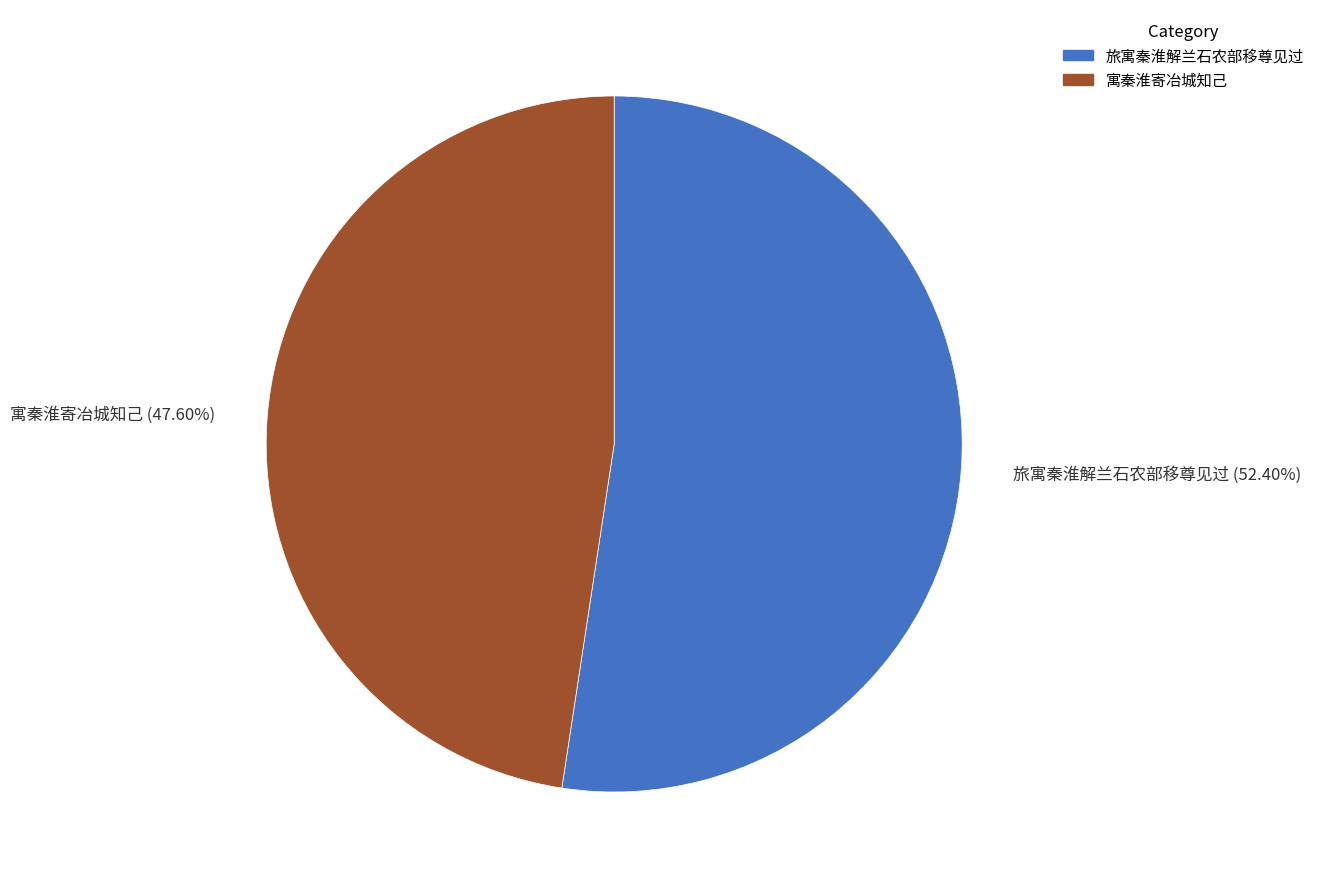

True or false: 旅寓秦淮解兰石农部移尊见过 accounts for 40% of the total.

False